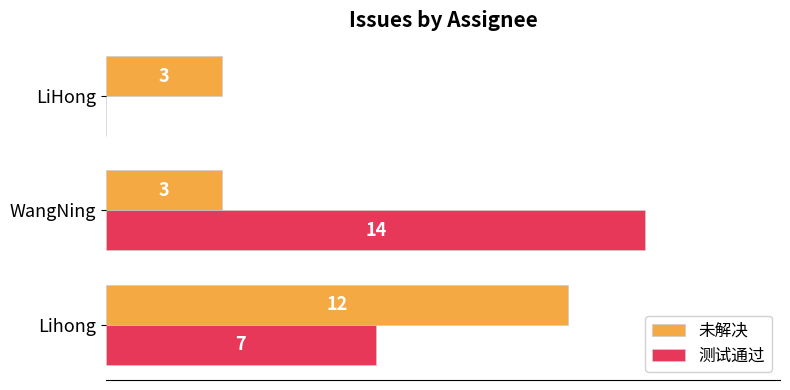

Which series has the largest total across all categories?

测试通过